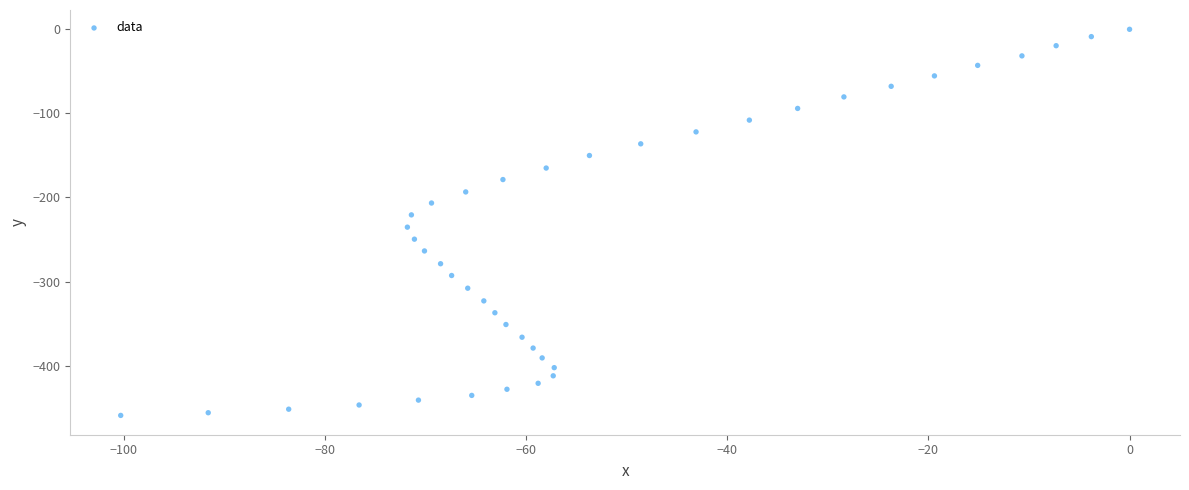

What is the range of X values (max minus min)?

100.3